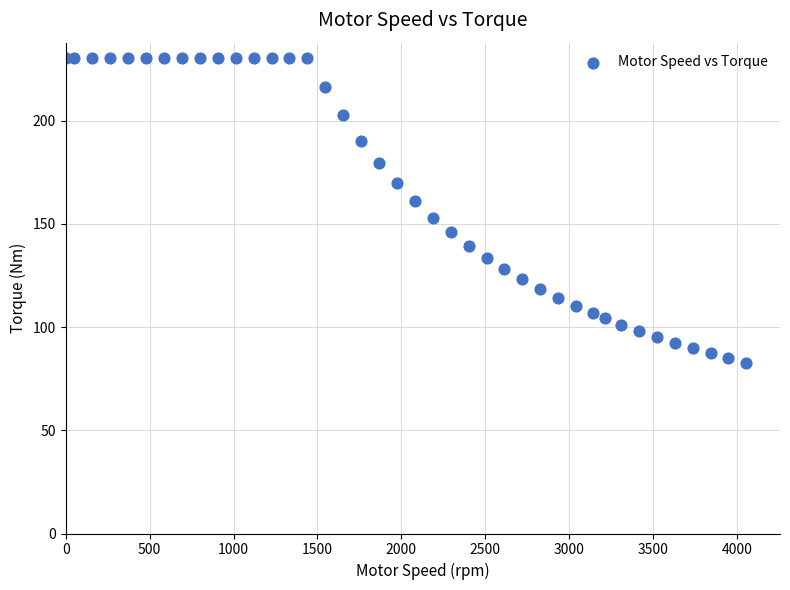

What is the range of Y values (max minus min)?

147.6